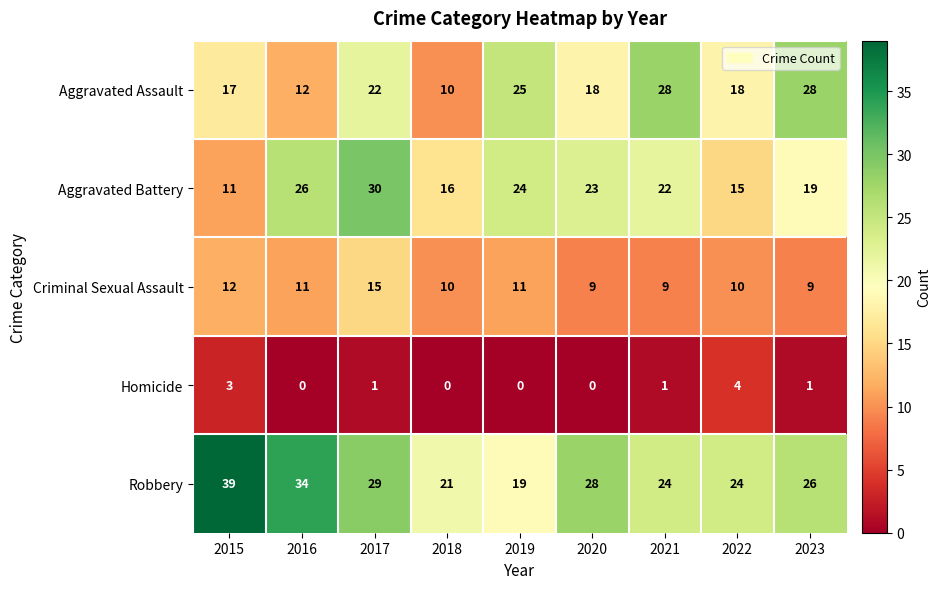

Rank the series by their maximum value, from lowest to highest.

Homicide, Criminal Sexual Assault, Aggravated Assault, Aggravated Battery, Robbery